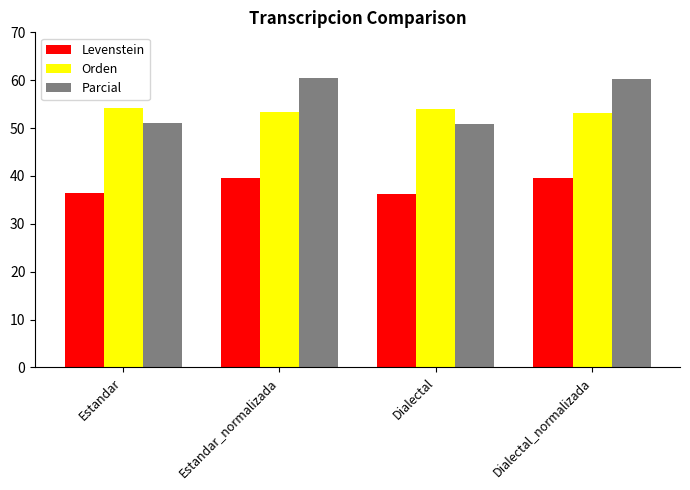

Is the value of Parcial at Dialectal_normalizada greater than the value of Levenstein at Dialectal?

Yes